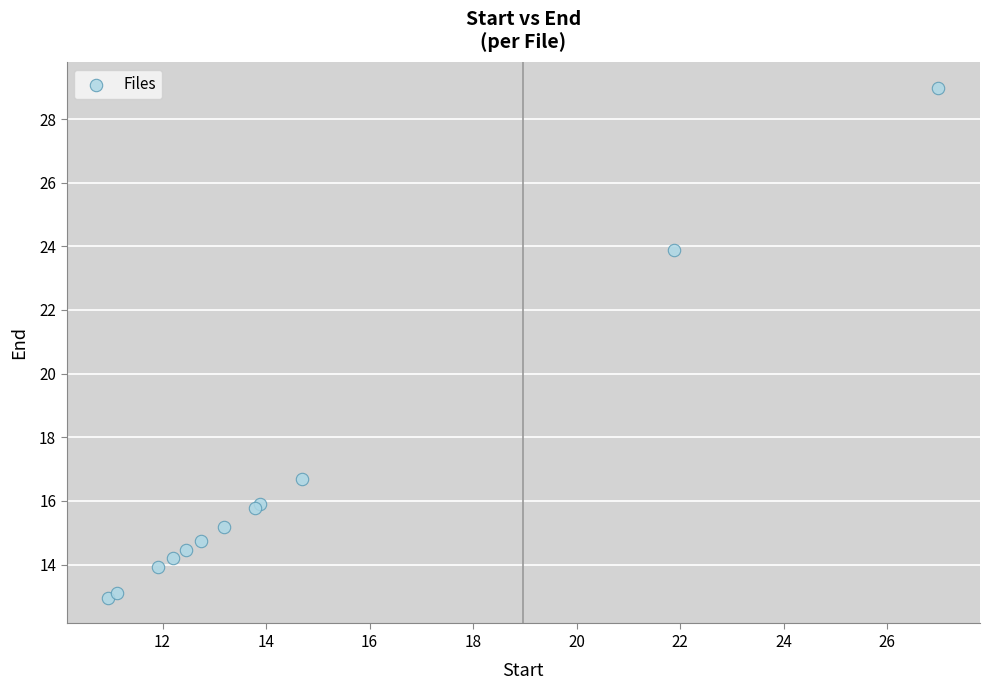

What Y value in the scatter plot is closest to 20?

16.7